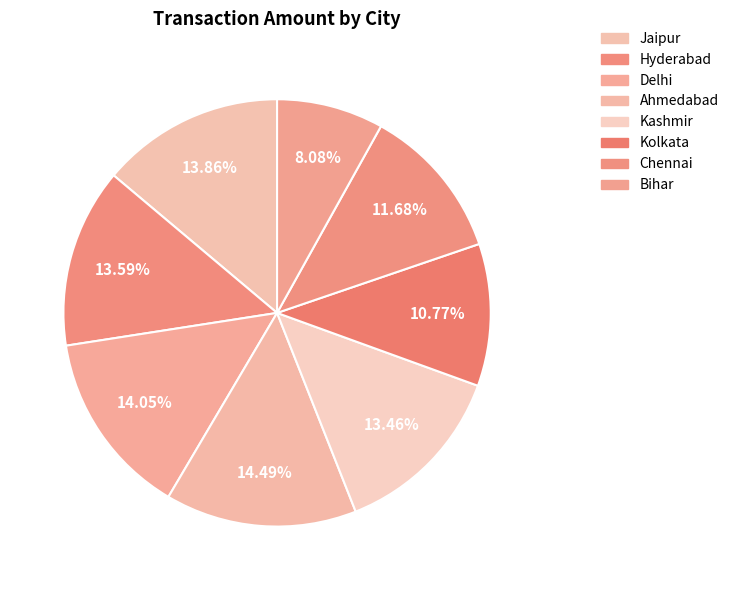

How many slices are in this pie chart?

8